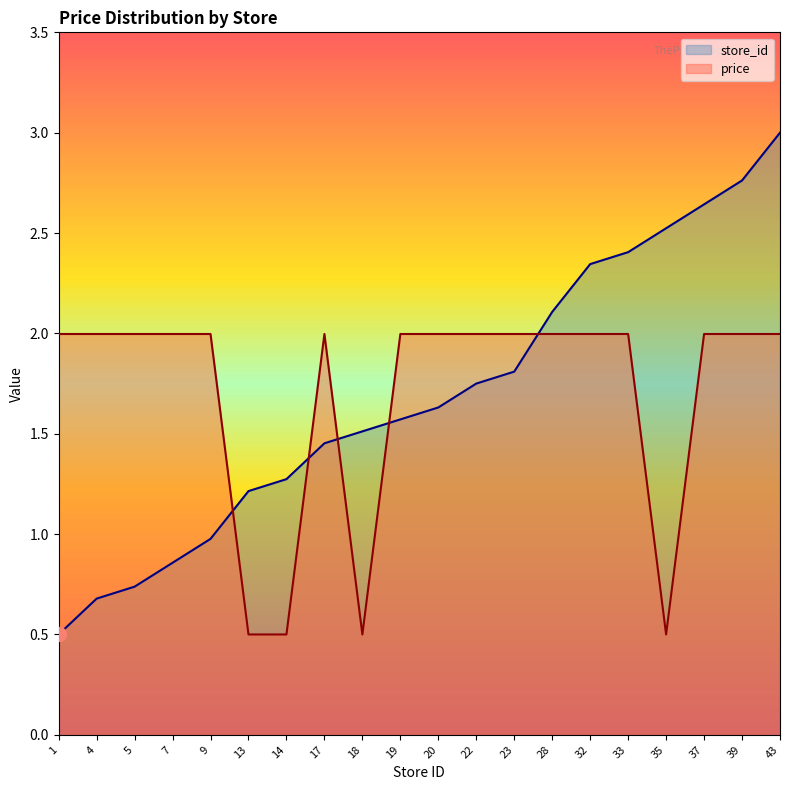

What are all the series names shown in the legend?

store_id, price